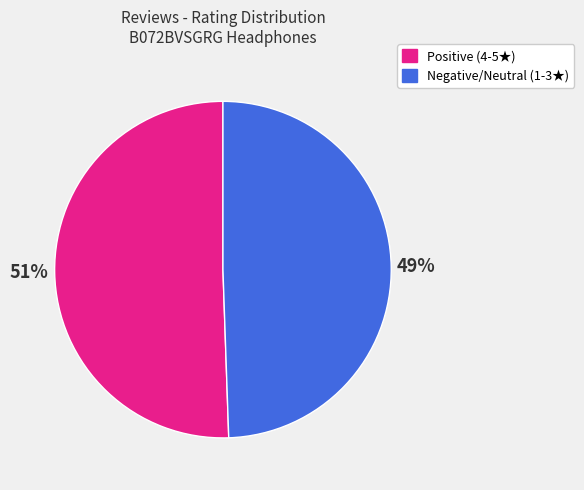

Approximately how many times larger is the value at Positive (4-5★) compared to Negative/Neutral (1-3★)?

1.0